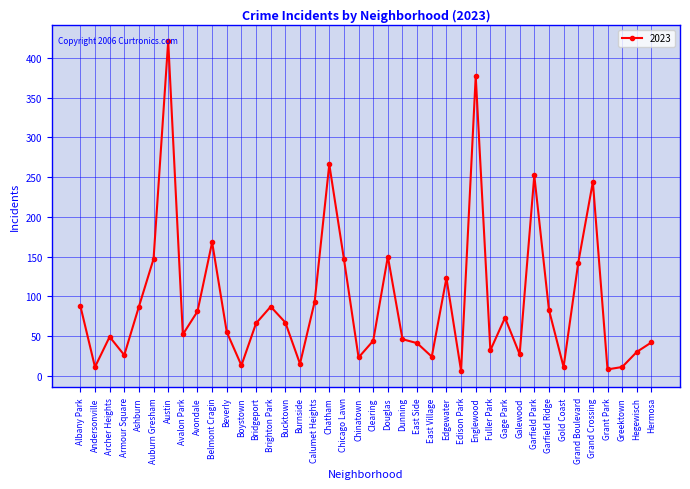

How many lines are shown in the chart?

1